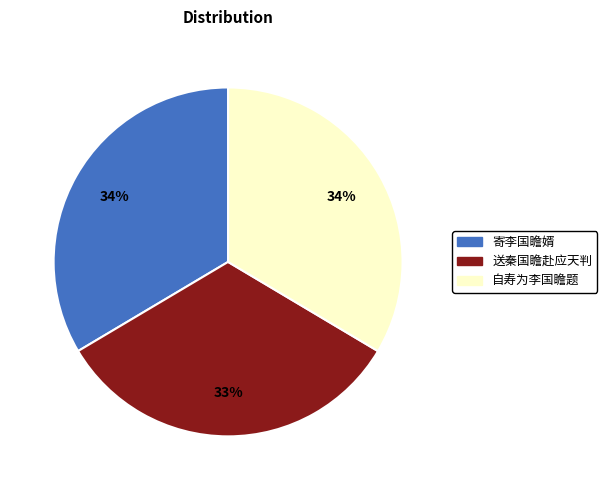

Count the number of slices in the pie.

3